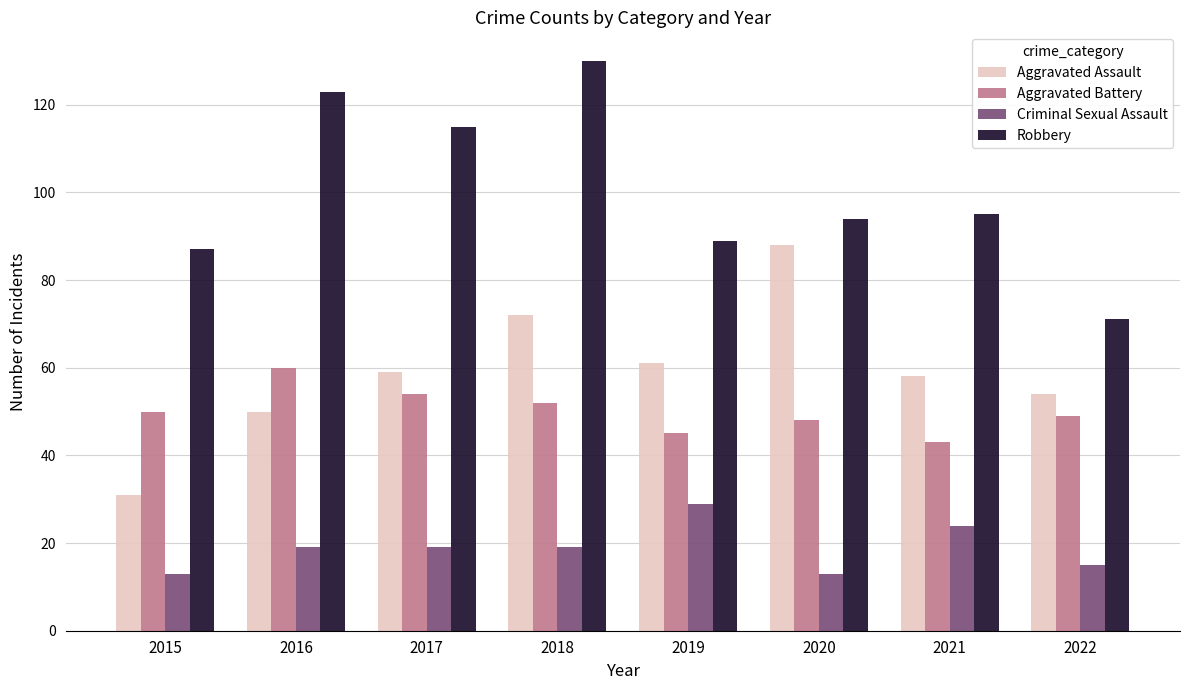

The value of Aggravated Assault at 2021 is 39. True or false?

False